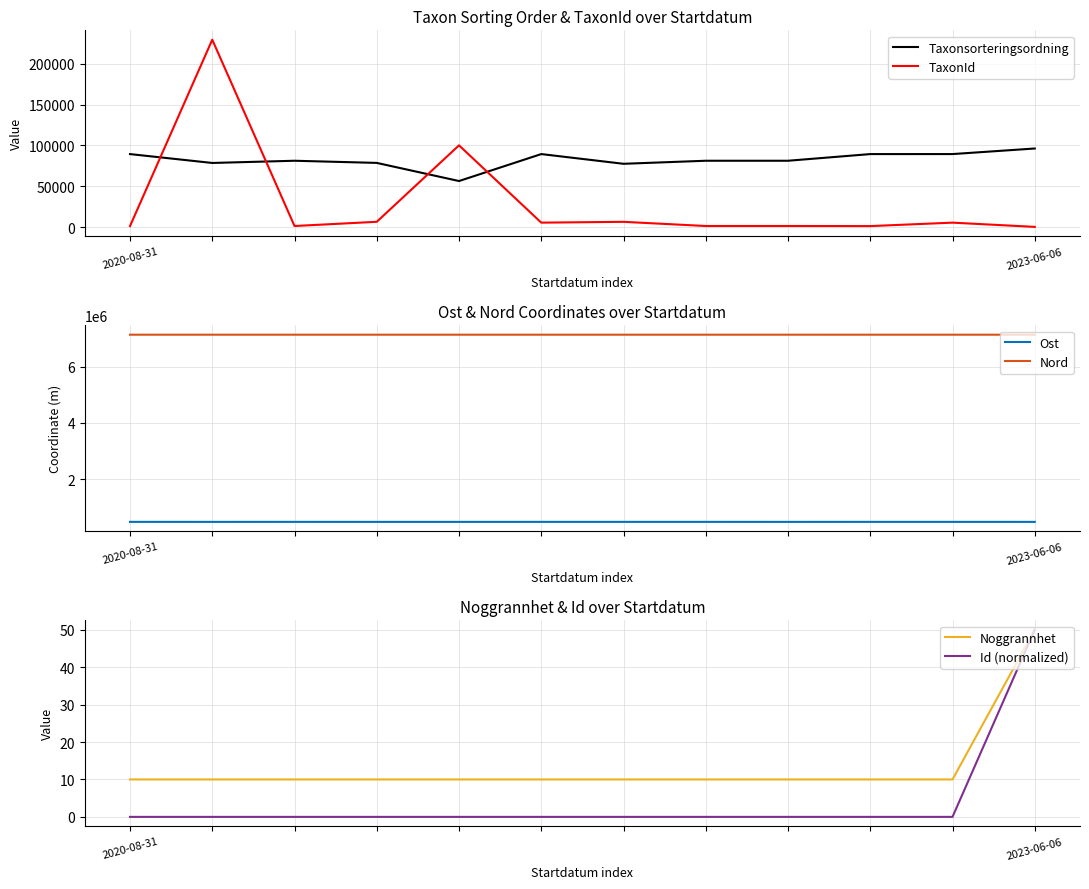

Is it true that Ost equals 482568.0 at 6?

True